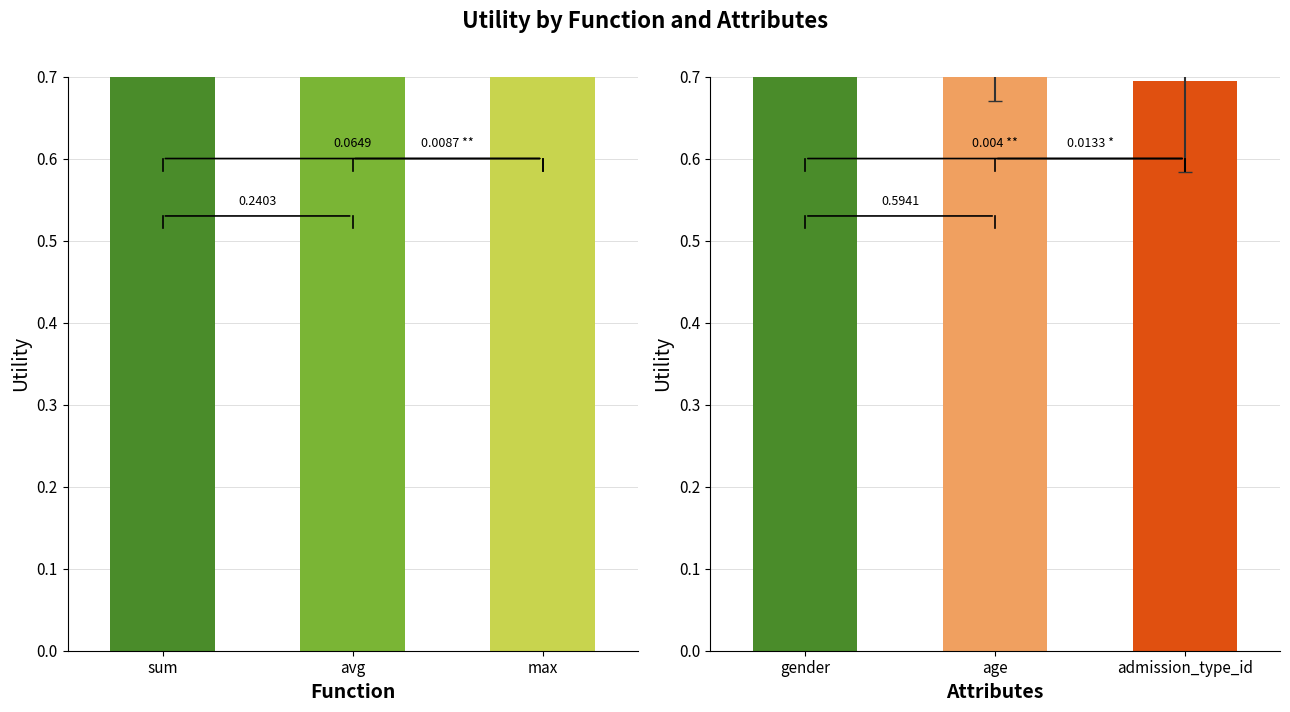

What is the value of the sum bar at the 1st from the left?

1.4